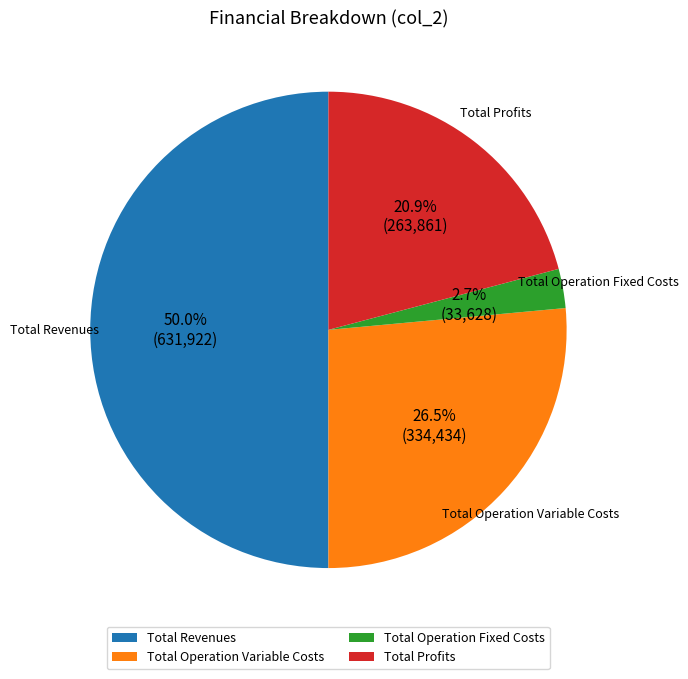

How much of the chart is everything except Total Revenues?

50.0%